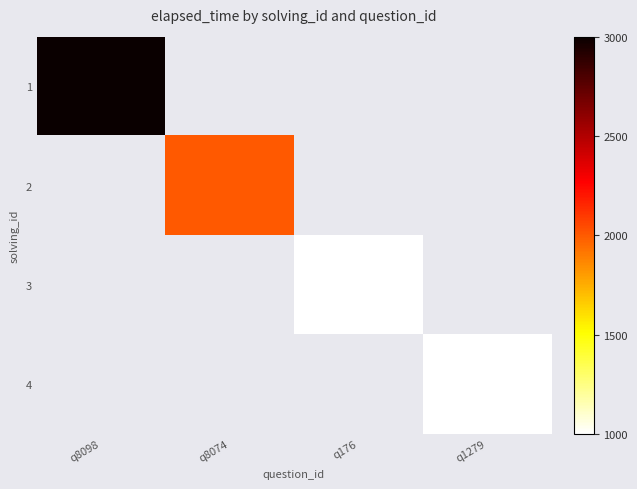

What is the maximum value for 1?

3000.0